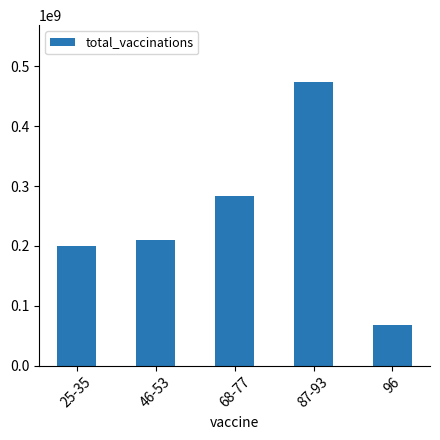

Count the number of data series in this chart.

1